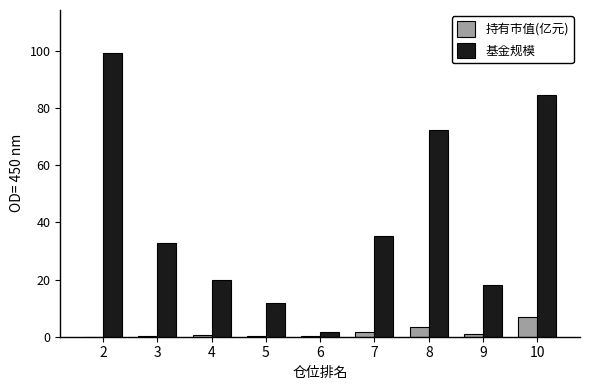

Is it true that 持有市值(亿元) equals 0.9 at 9?

True